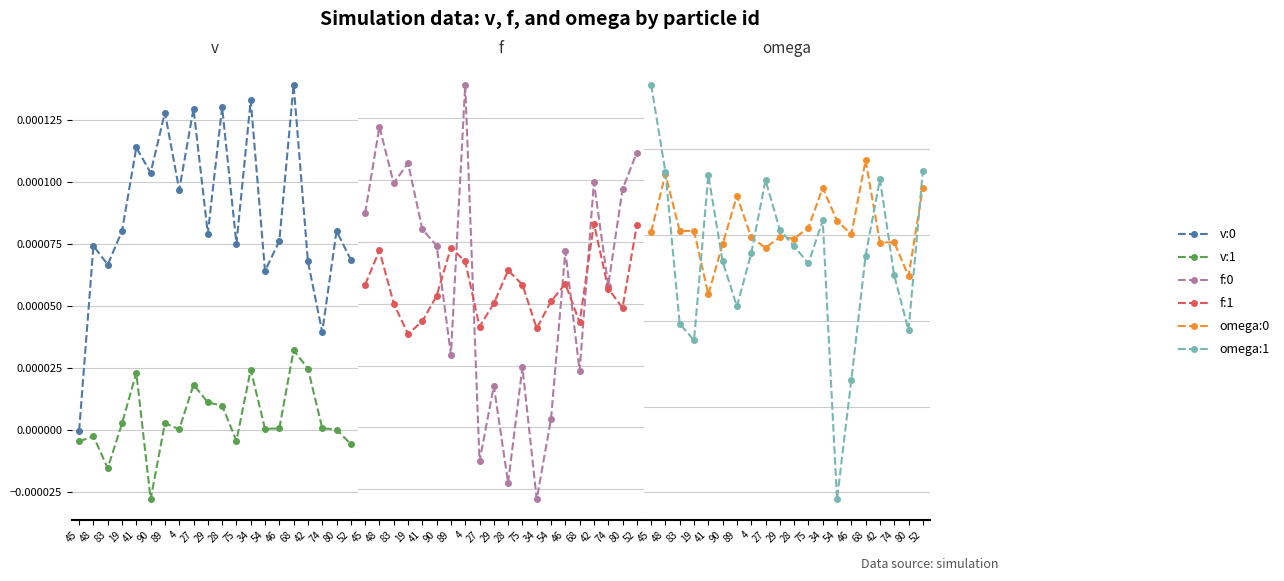

Reading left to right, transcribe all the data shown in this chart.

v:0: -0.0	0.0	0.0	0.0	0.0	0.0	0.0	0.0	0.0	0.0	0.0	0.0	0.0	0.0	0.0	0.0	0.0	0.0	0.0	0.0
v:1: -0.0	-0.0	-0.0	0.0	0.0	-0.0	0.0	0.0	0.0	0.0	0.0	-0.0	0.0	0.0	0.0	0.0	0.0	0.0	0.0	-0.0
f:0: 0.0	0.0	0.0	0.0	0.0	0.0	-0.0	0.0	-0.0	-0.0	-0.0	-0.0	-0.0	-0.0	0.0	-0.0	0.0	0.0	0.0	0.0
f:1: 0.0	0.0	0.0	-0.0	-0.0	0.0	0.0	0.0	-0.0	0.0	0.0	0.0	-0.0	0.0	0.0	-0.0	0.0	0.0	-0.0	0.0
omega:0: 0.0	0.0	0.0	0.0	-0.0	-0.0	0.0	-0.0	-0.0	-0.0	-0.0	0.0	0.0	0.0	0.0	0.0	-0.0	-0.0	-0.0	0.0
omega:1: 0.1	0.0	-0.1	-0.1	0.0	-0.0	-0.0	-0.0	0.0	0.0	-0.0	-0.0	0.0	-0.2	-0.1	-0.0	0.0	-0.0	-0.1	0.0